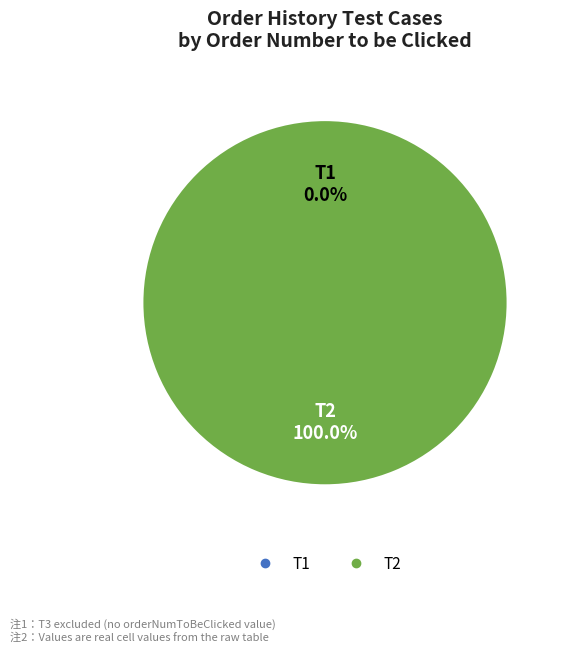

To the nearest percent, what is the difference between the largest and smallest slice percentages?

100%